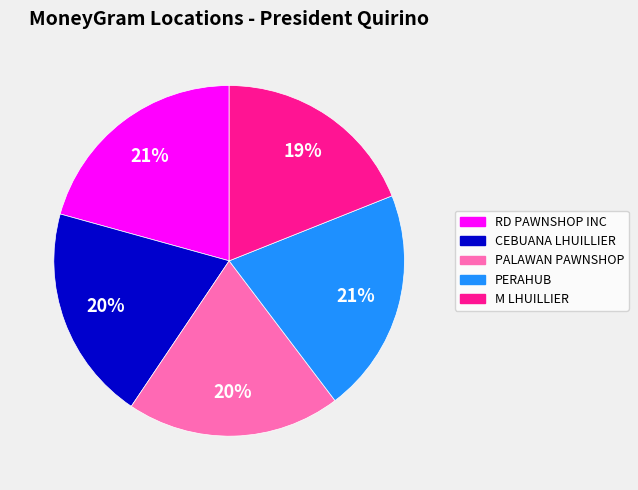

Count the number of slices in the pie.

5